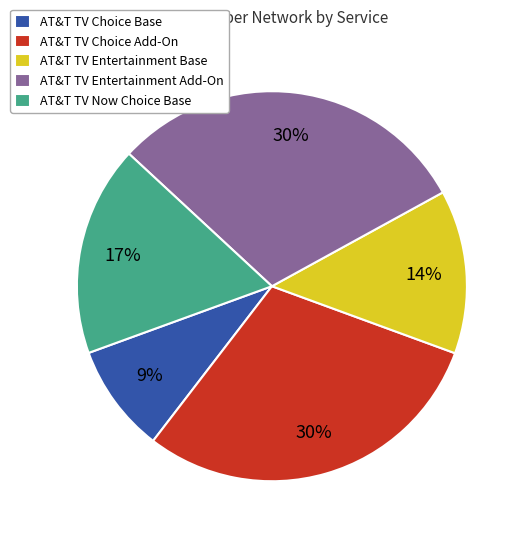

Which category has the smallest portion of the pie?

AT&T TV Choice Base